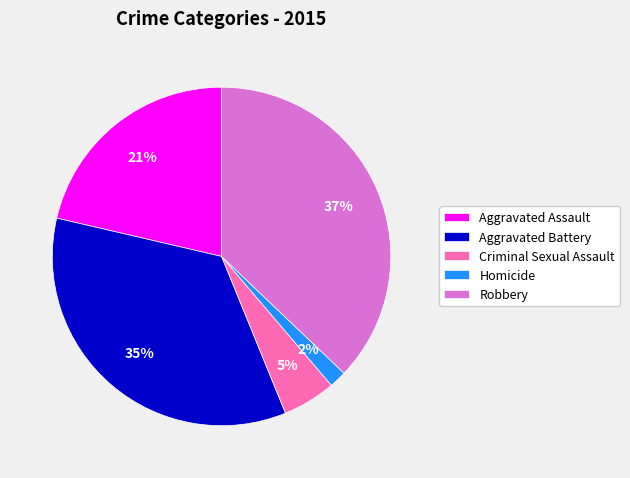

Rank the categories by value from lowest to highest.

Homicide, Criminal Sexual Assault, Aggravated Assault, Aggravated Battery, Robbery